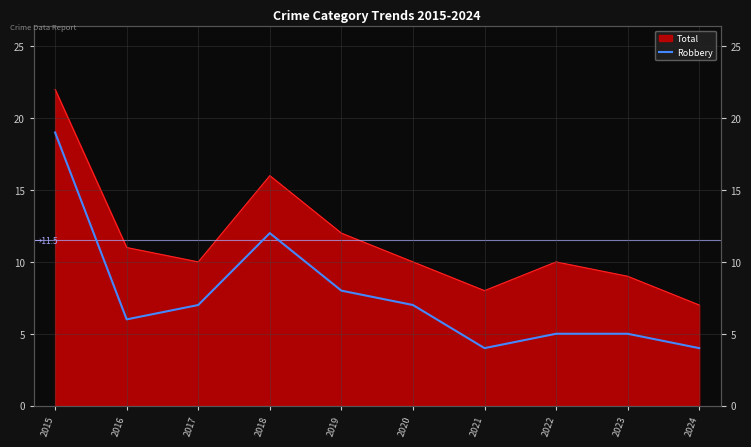

Where is the first local maximum?

2018